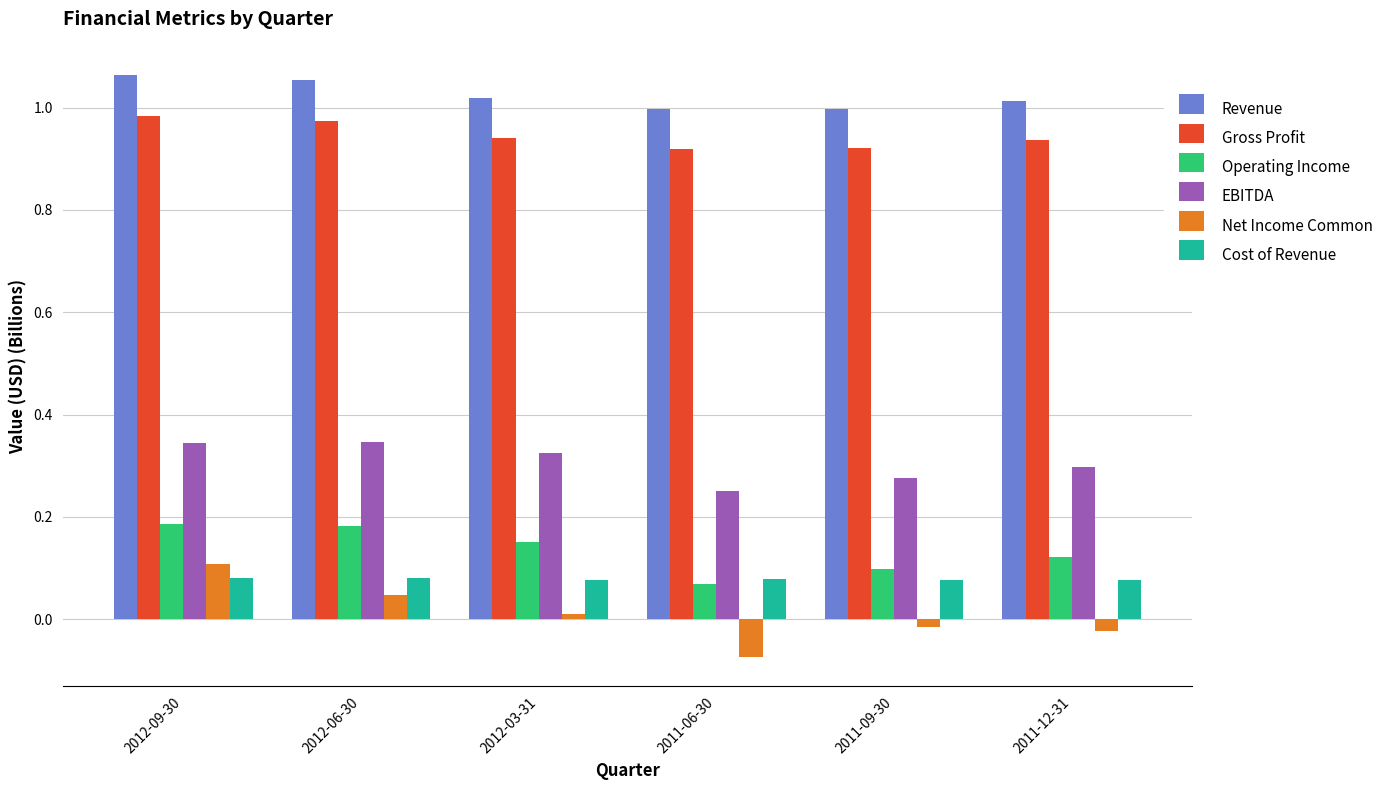

Which category has the lowest value in the EBITDA series?

2011-06-30